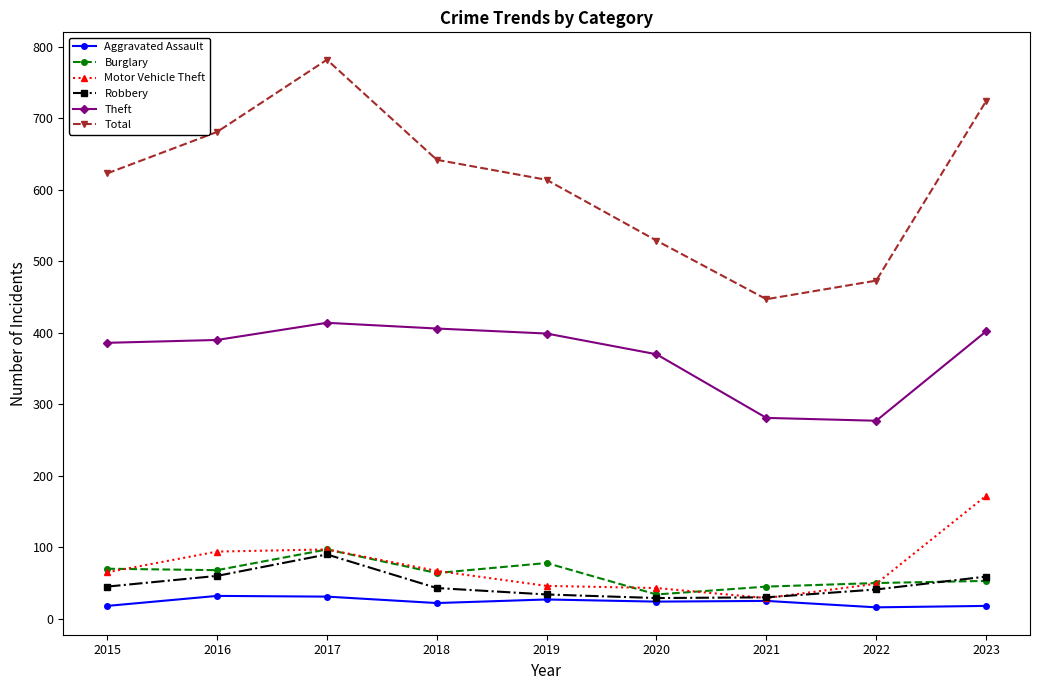

How many lines are shown in the chart?

6